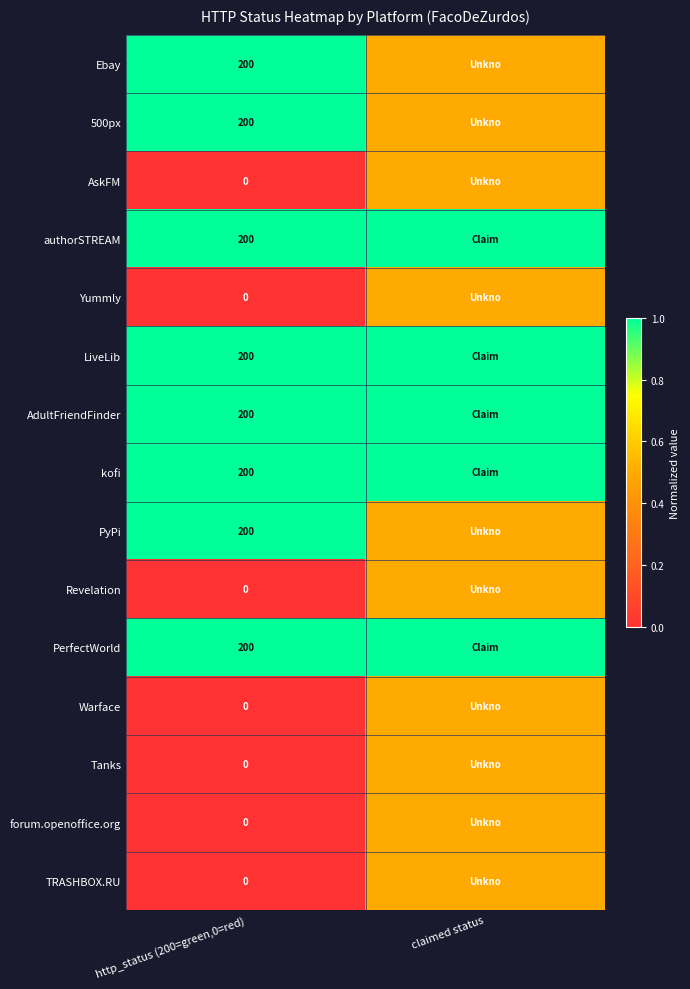

The value of PerfectWorld at http_status (200=green,0=red) is 301.2. True or false?

False